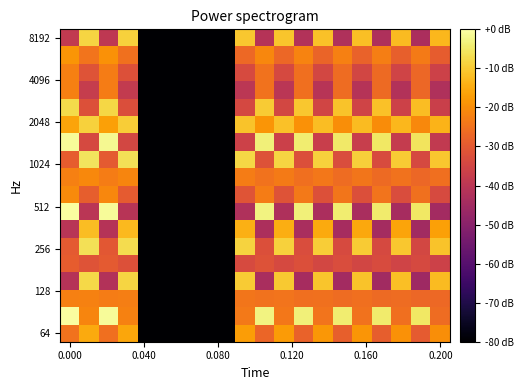

What is the smallest value displayed?

-80.0